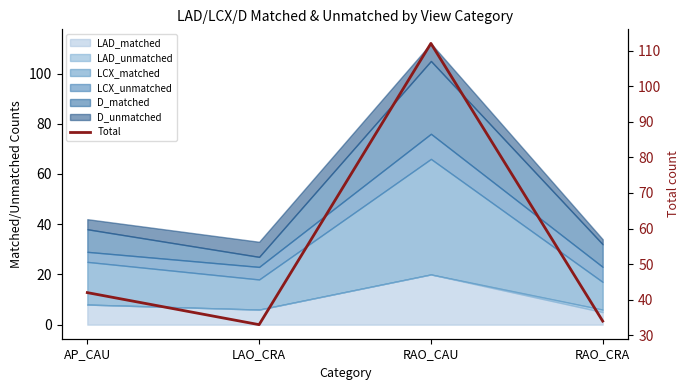

Where is the first local minimum?

LAO_CRA